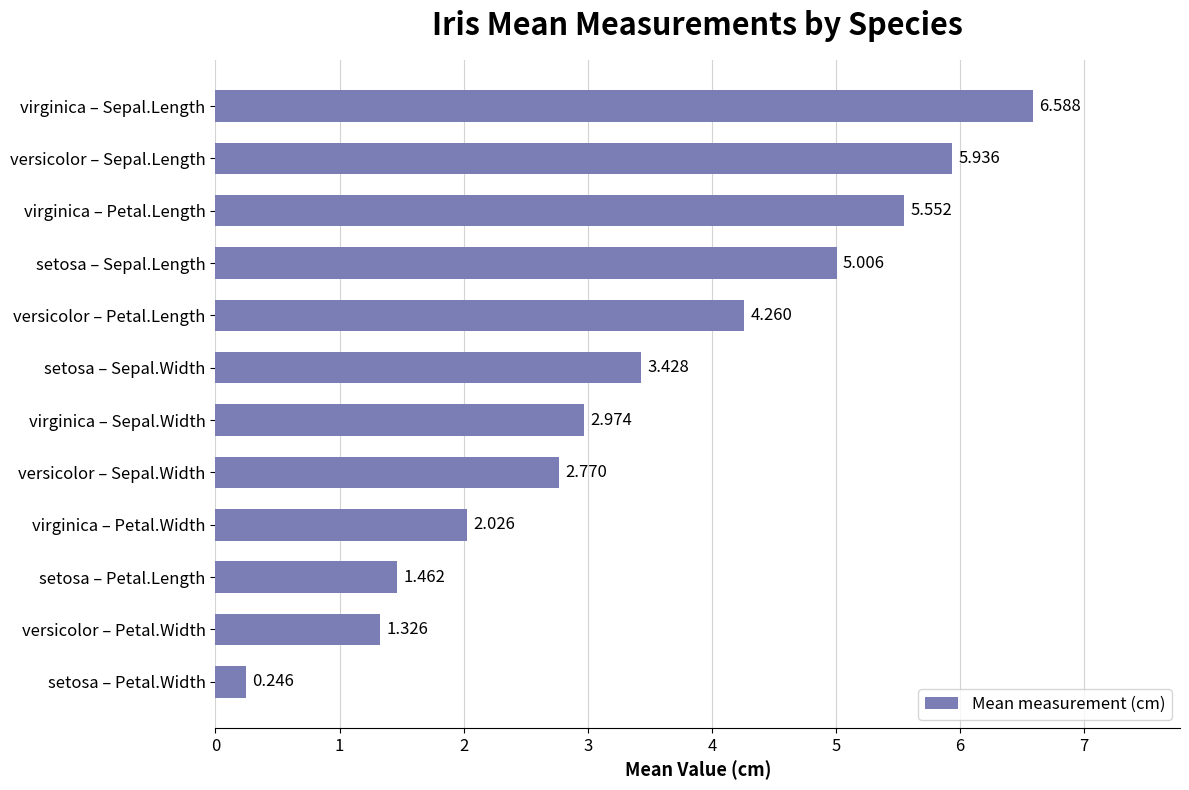

How many series are shown in this chart?

1